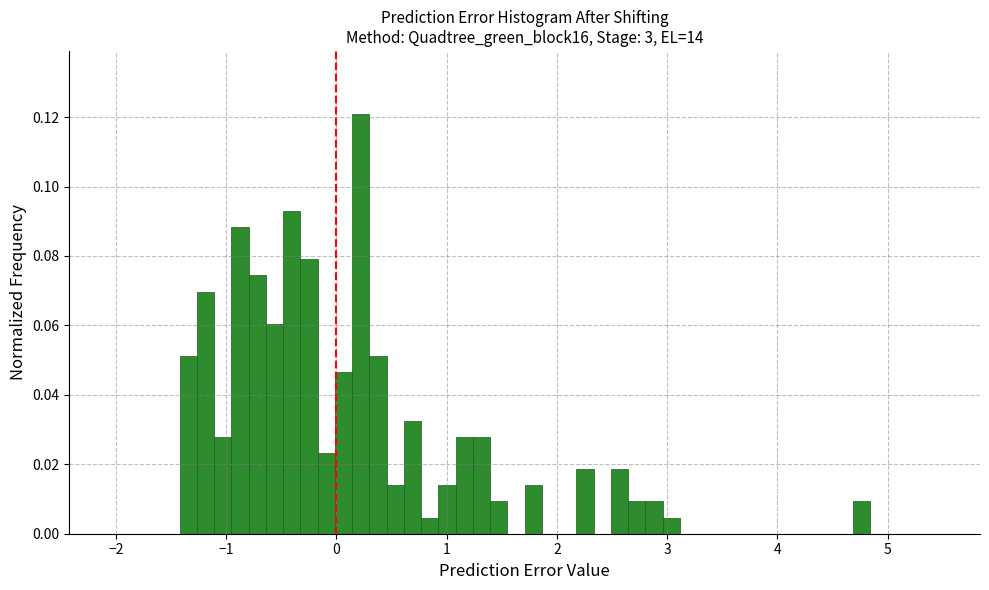

Around what value on the x-axis is the tallest bar? Give the approximate position of its centre, as read against the axis.

0.2